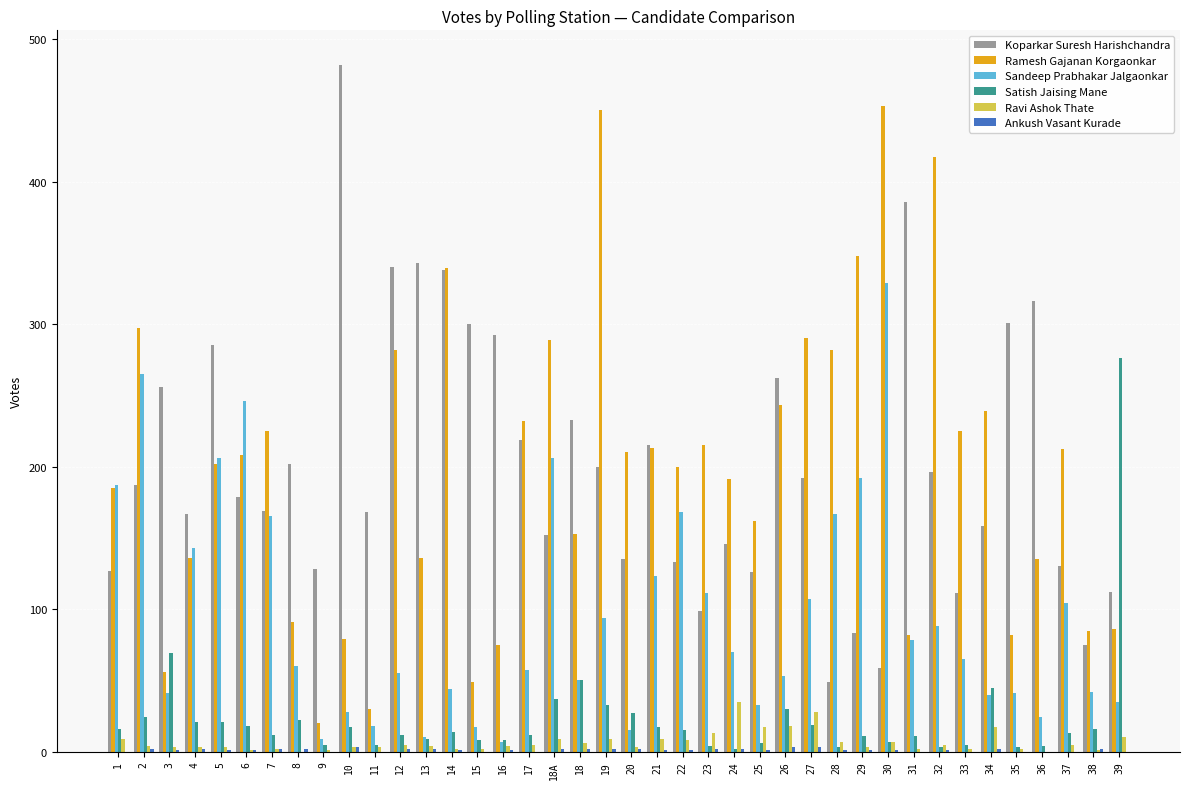

Is it true that Koparkar Suresh Harishchandra equals 386 at 31?

True